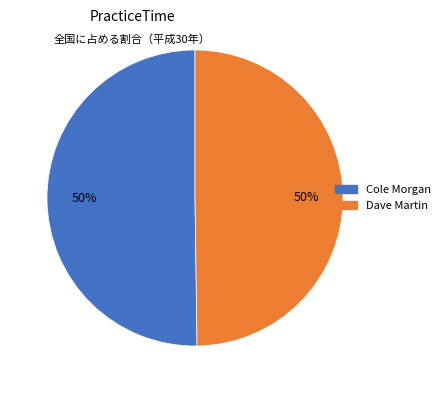

To the nearest percent, what is the combined percentage of Cole Morgan and Dave Martin?

100%